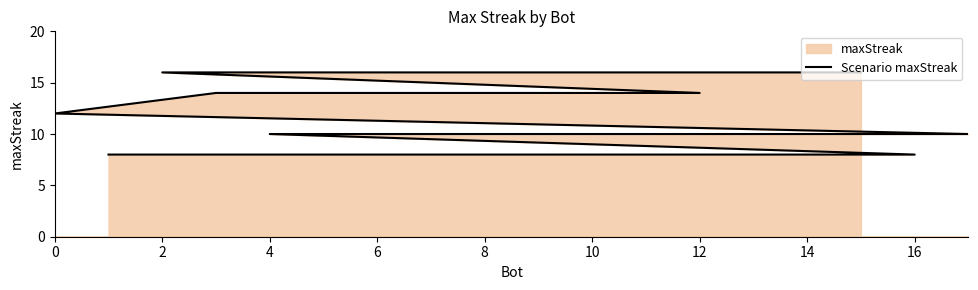

The value at 17 is 5. True or false?

False